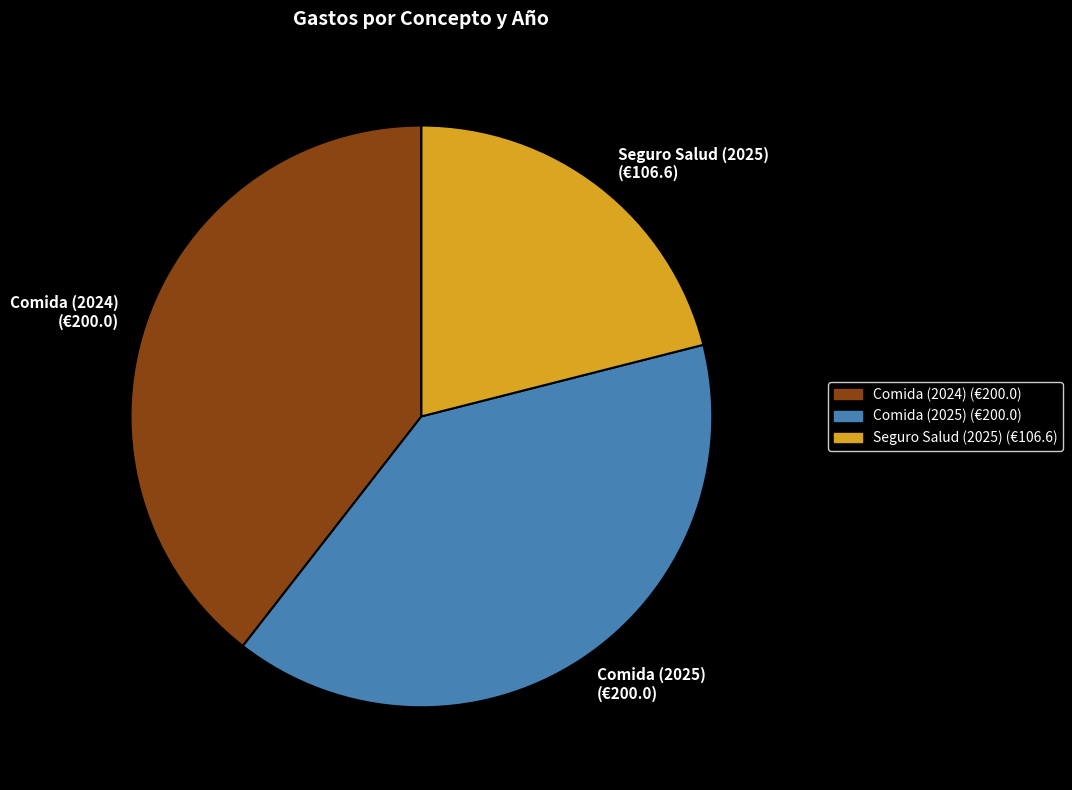

How many slices are in this pie chart?

3